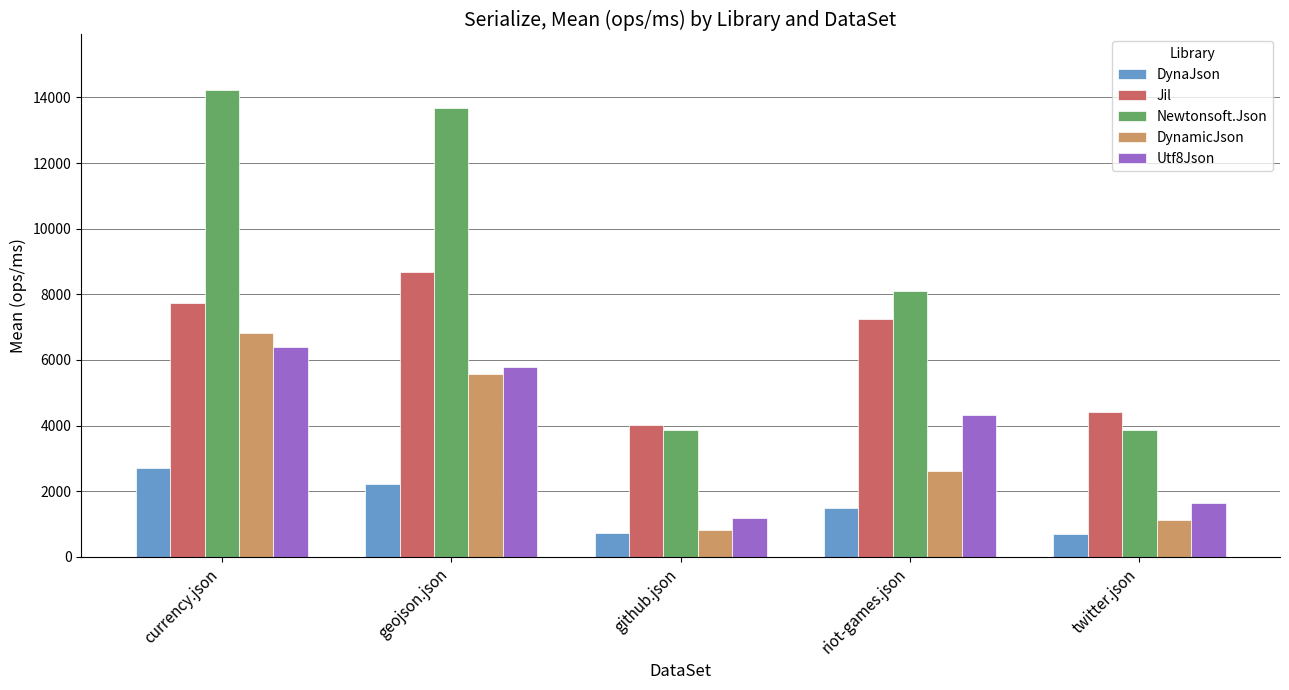

How many categories are shown in the chart?

5